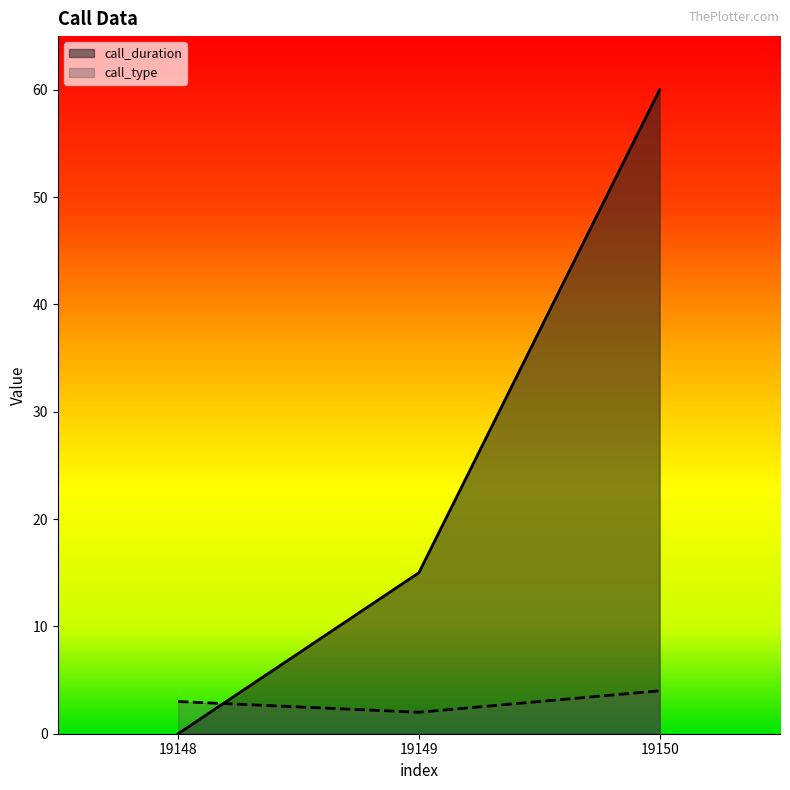

What is the difference between the highest and lowest values at 19149?

13